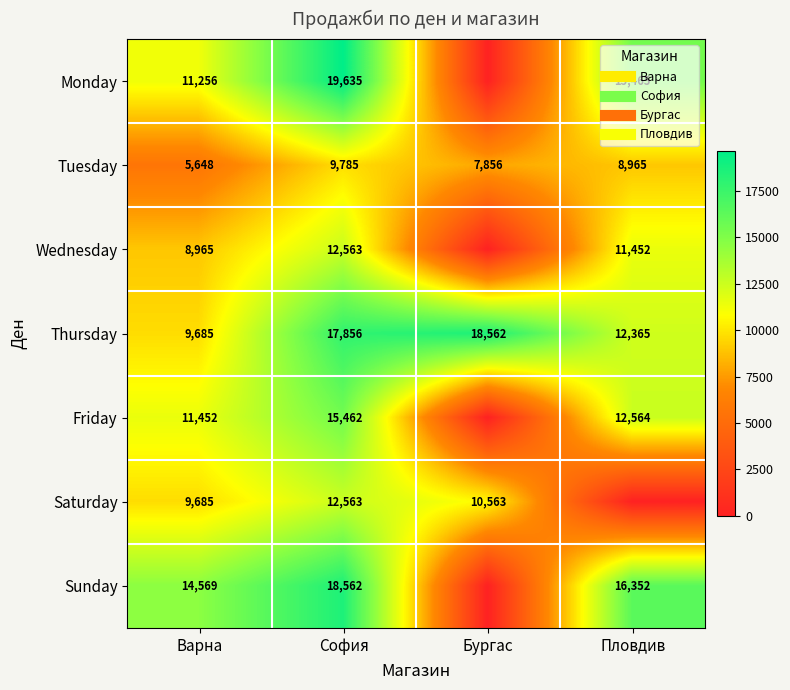

Between Бургас and Пловдив, which is larger?

Пловдив